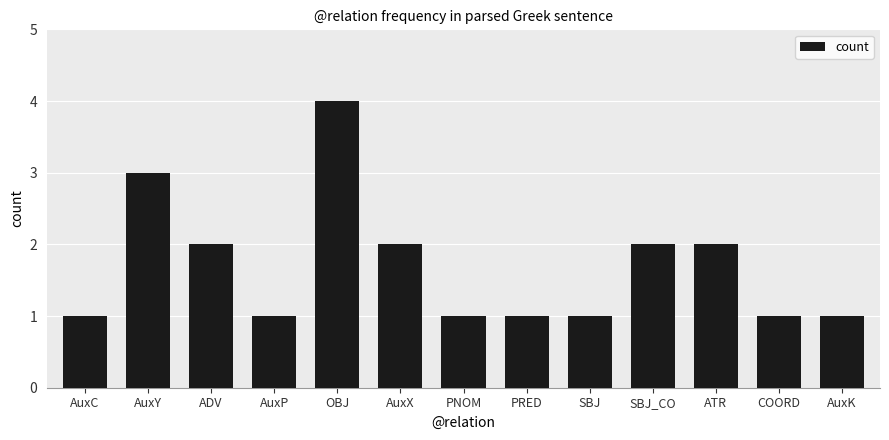

What is the difference between the maximum and minimum values?

3